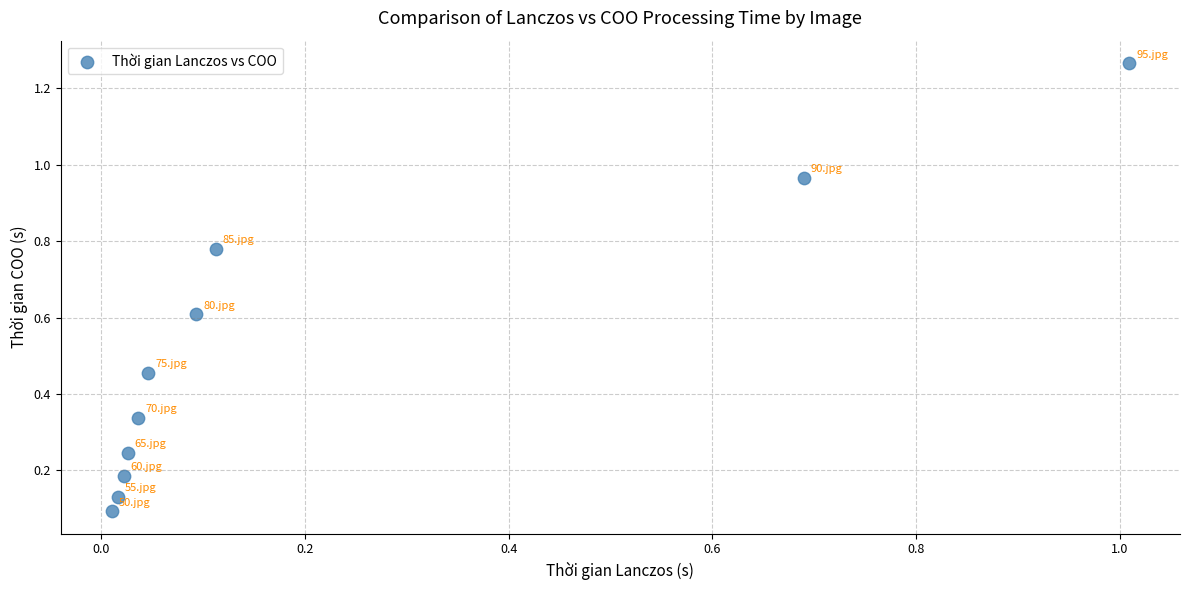

What is the range of Y values (max minus min)?

1.2